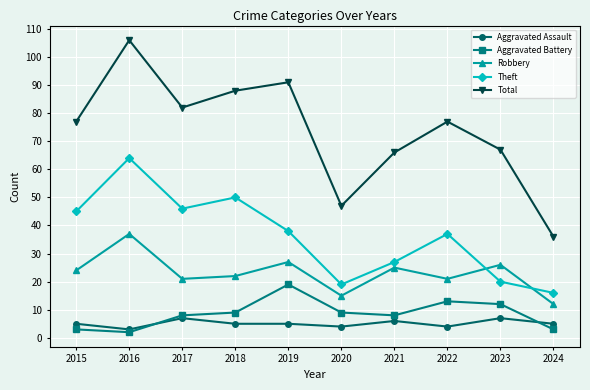

What is the total value across all series at 2021?

132